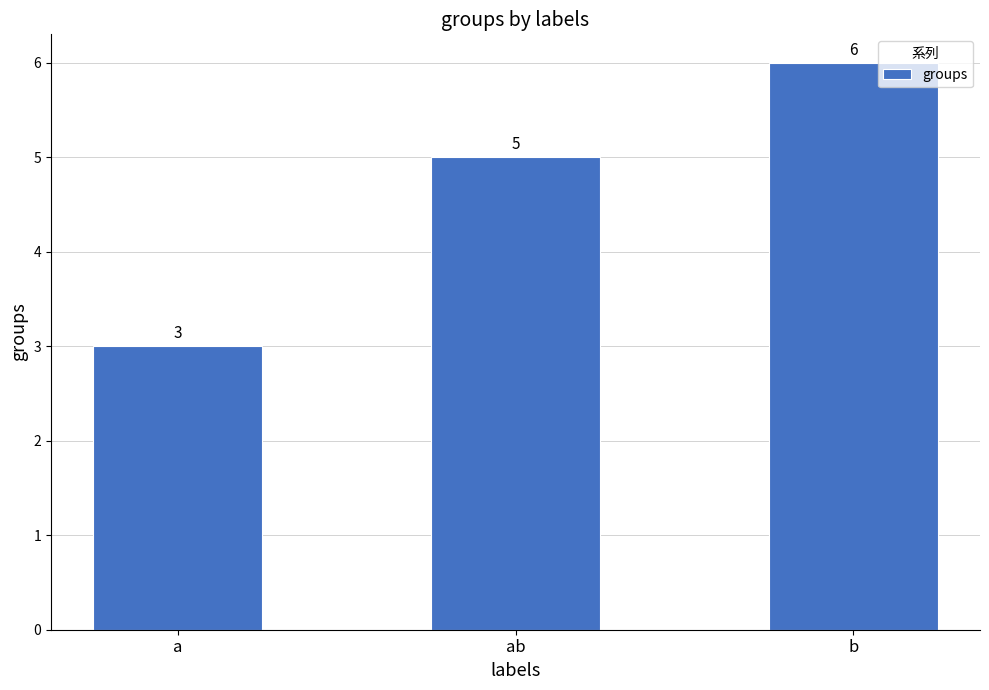

What position from the right is a?

3